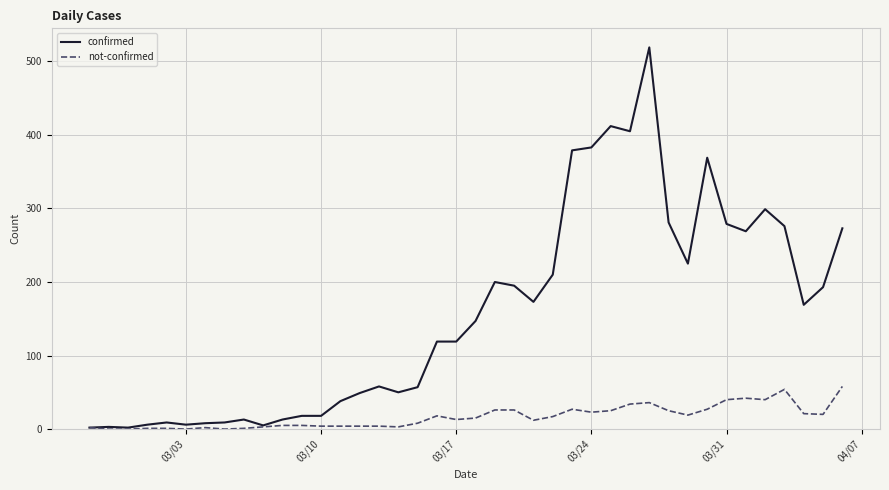

Which series has the largest range (max minus min)?

confirmed